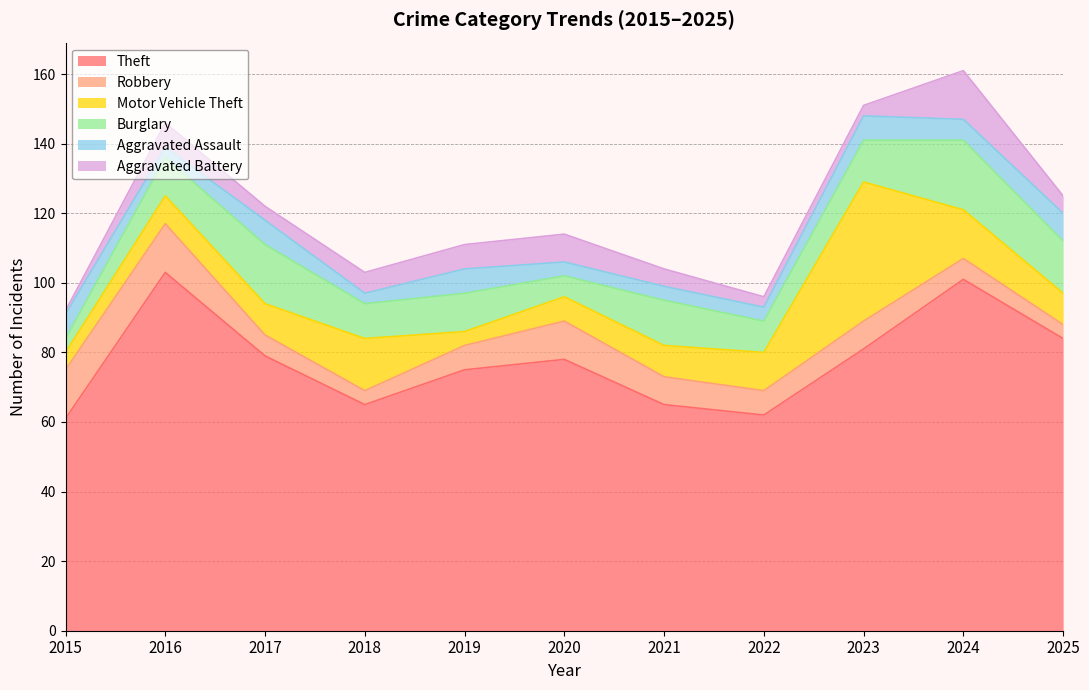

List the labels in order of Burglary value, largest first.

2024, 2017, 2025, 2021, 2023, 2016, 2019, 2018, 2022, 2020, 2015